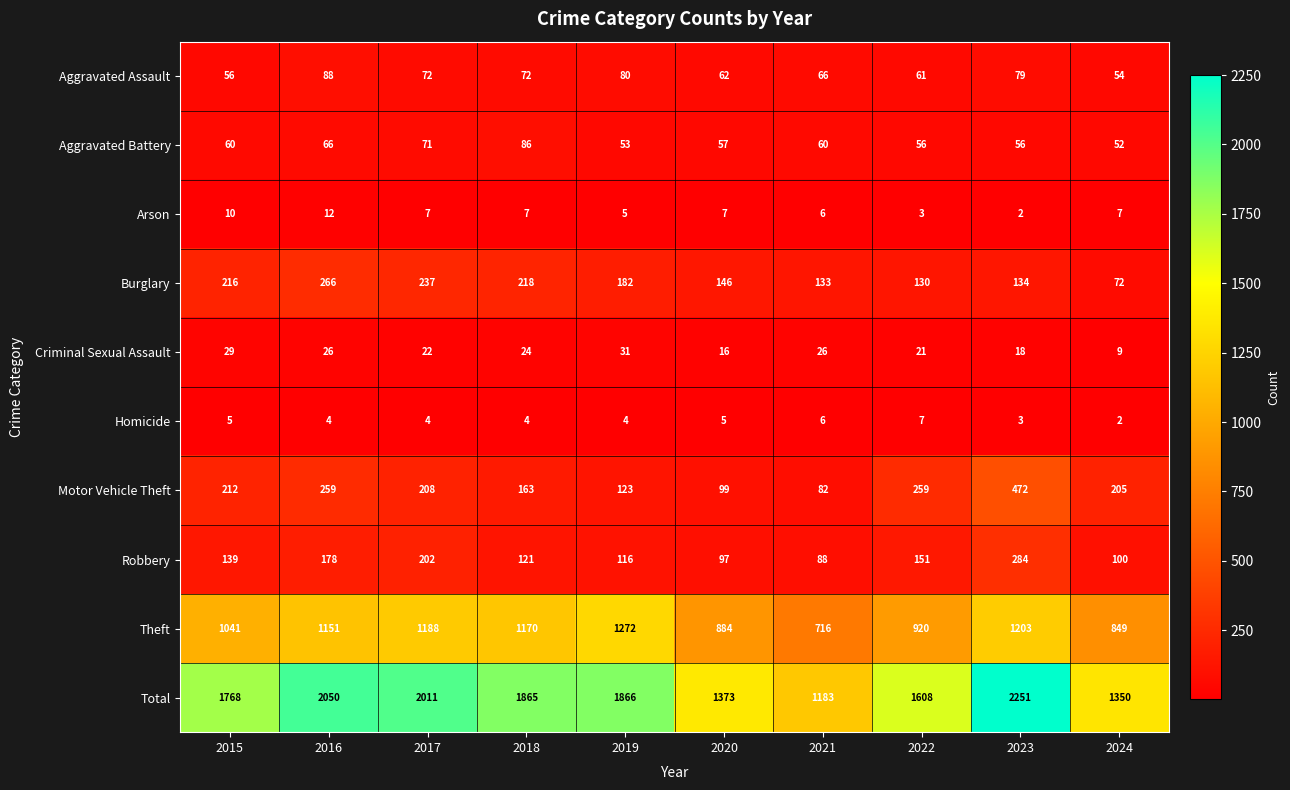

What is the sum of the Robbery values at 2016 and 2019?

294